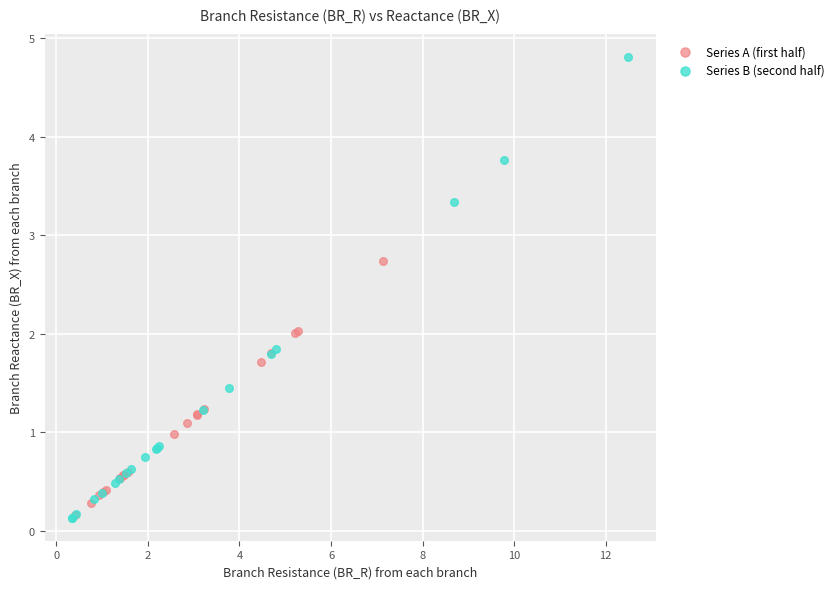

Which series has the largest Y range (max minus min)?

Series B (second half)